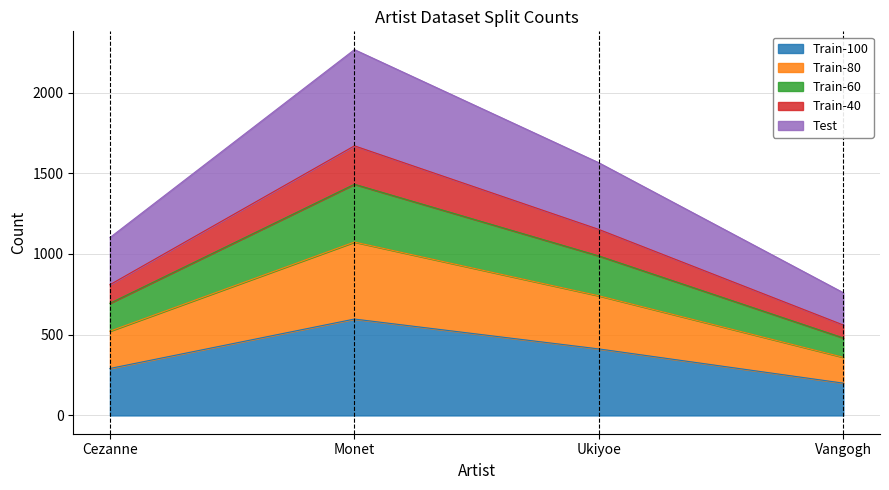

Between Cezanne and Ukiyoe, which series saw the biggest shift?

Test